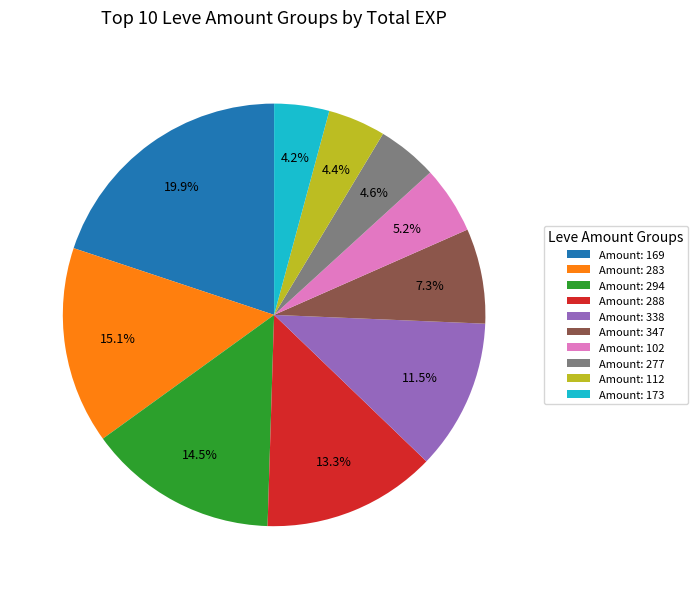

Is there a majority slice in this chart?

No